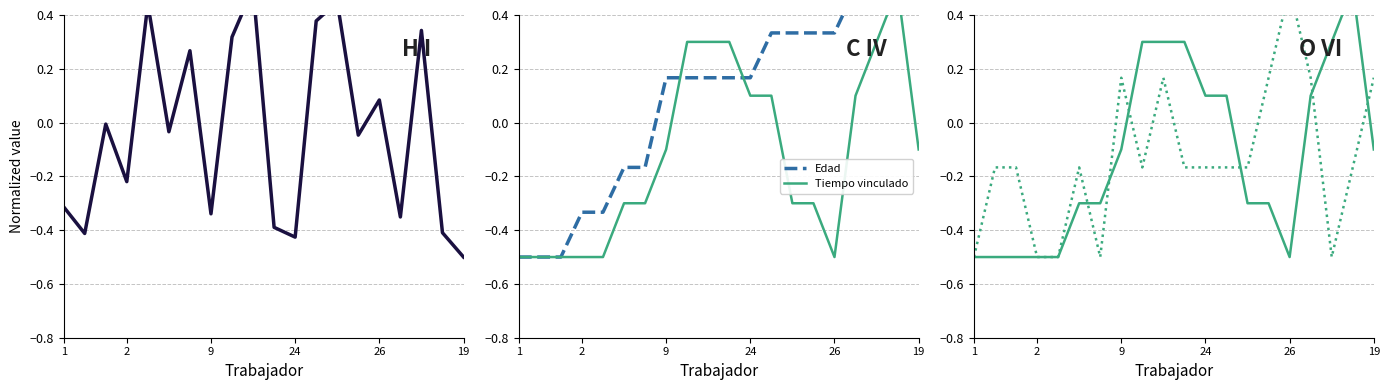

Read the Numero de hijos value at 19.

0.2